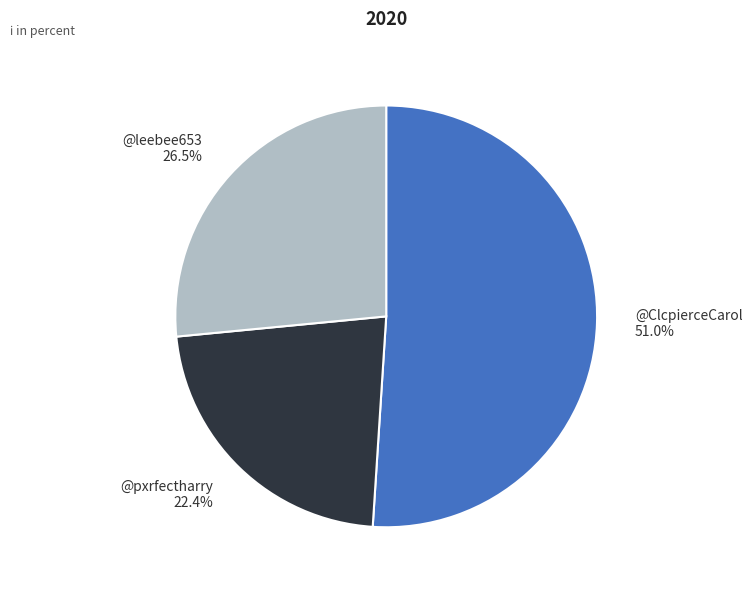

What percentage do @ClcpierceCarol and @leebee653 together represent?

77.6%